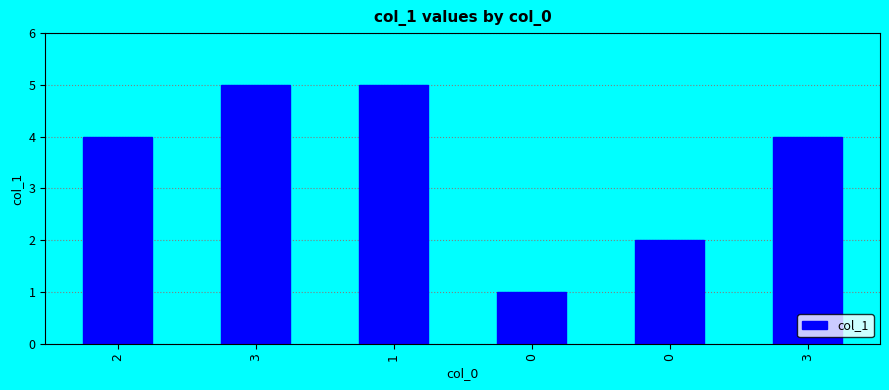

What is the label of the 1st bar from the right?

3